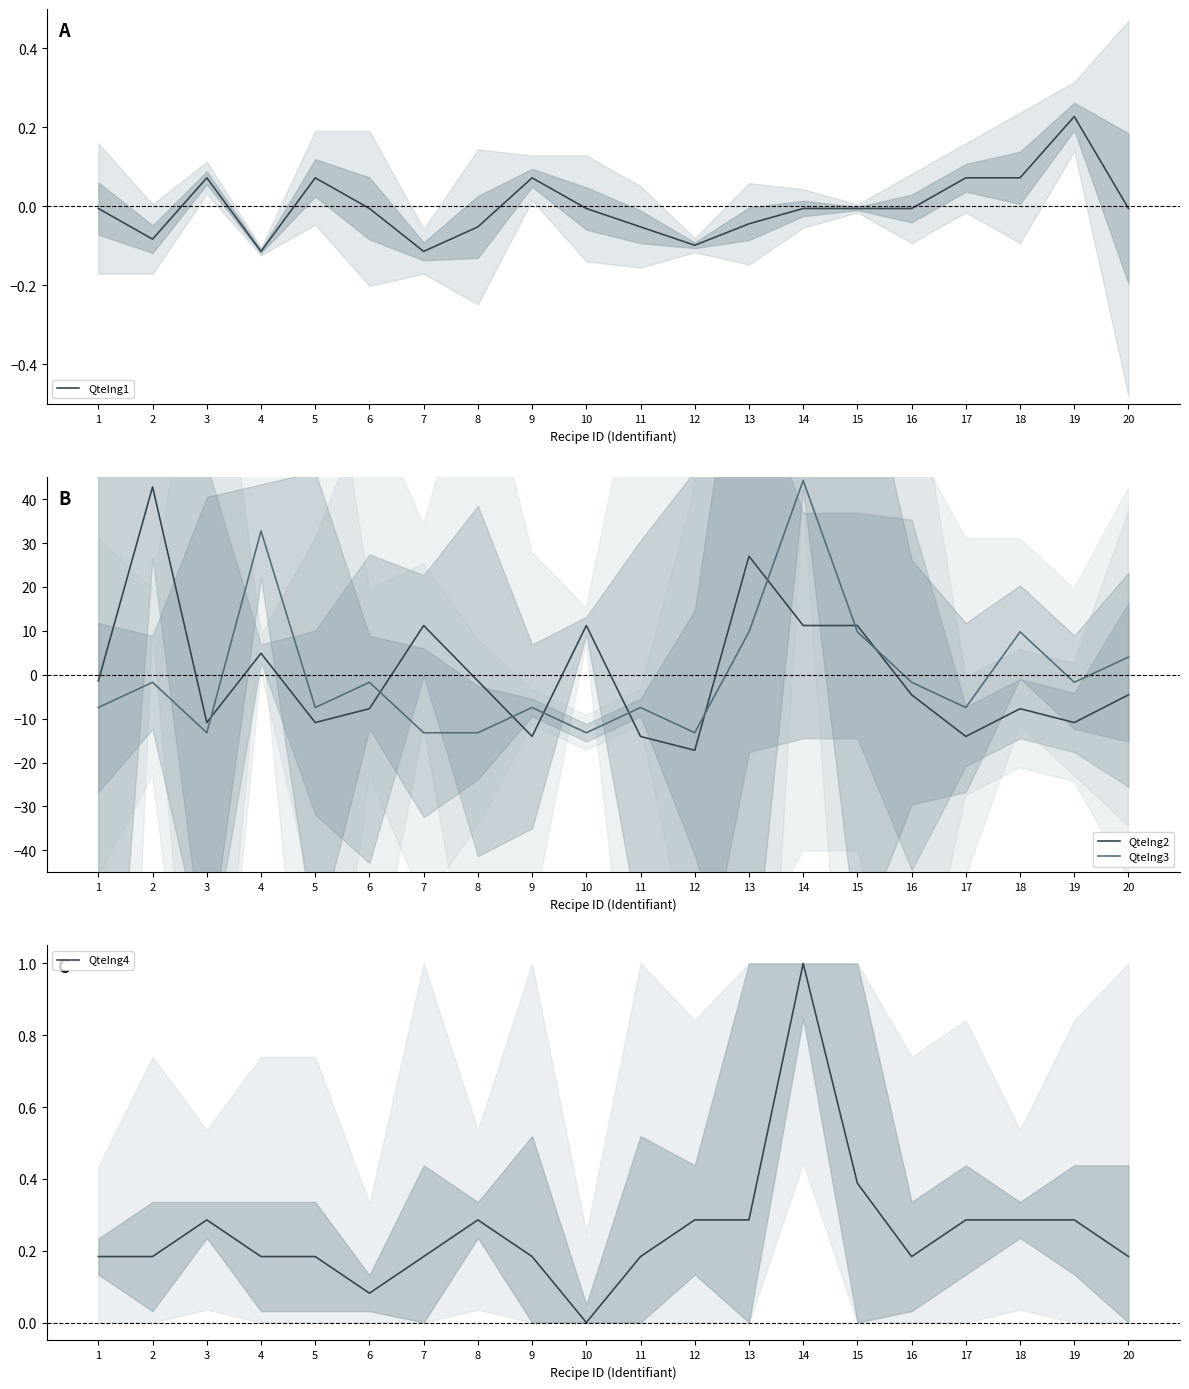

The QteIng3 series shows -12.4 at 11. True or false?

False